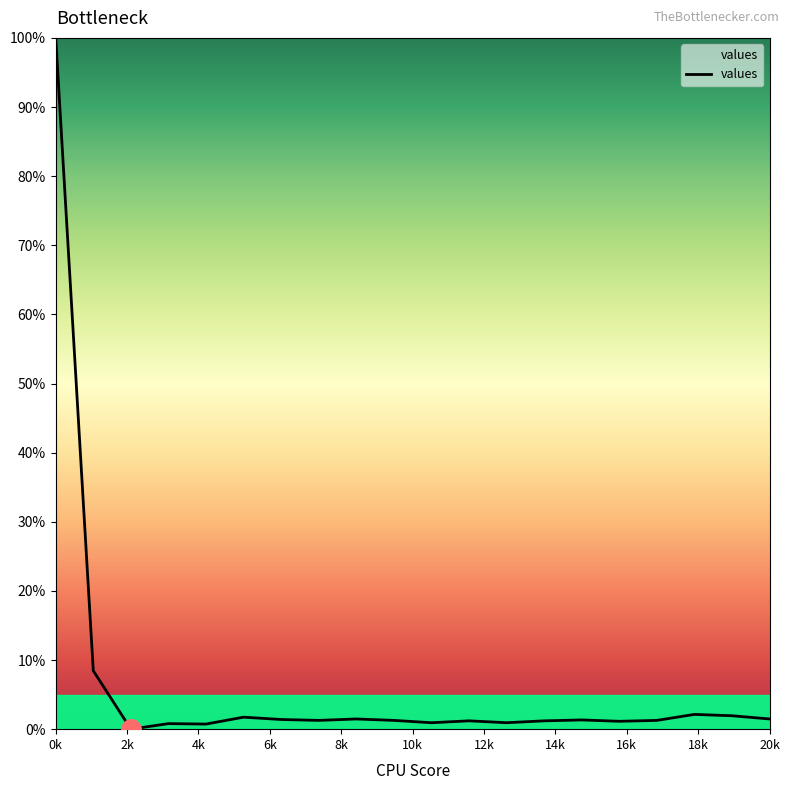

What is the maximum value shown in the chart?

100.0